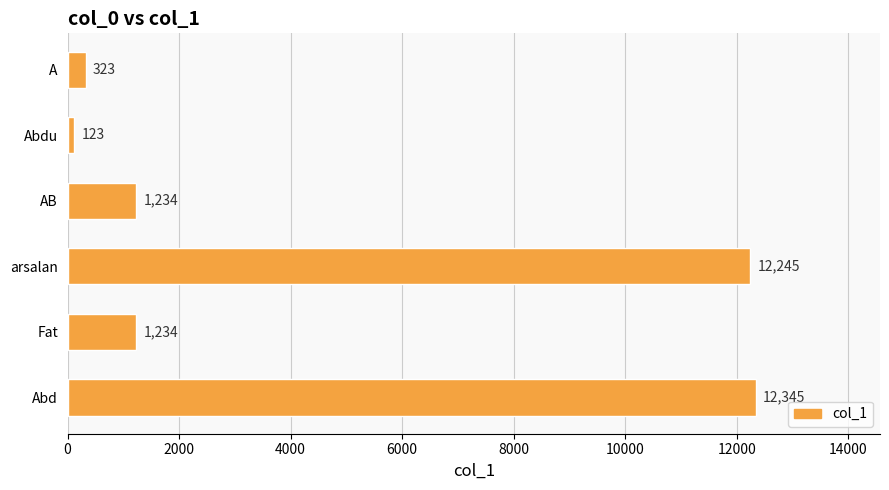

Reading bottom to top, extract all data points from this chart.

12345	1234	12245	1234	123	323